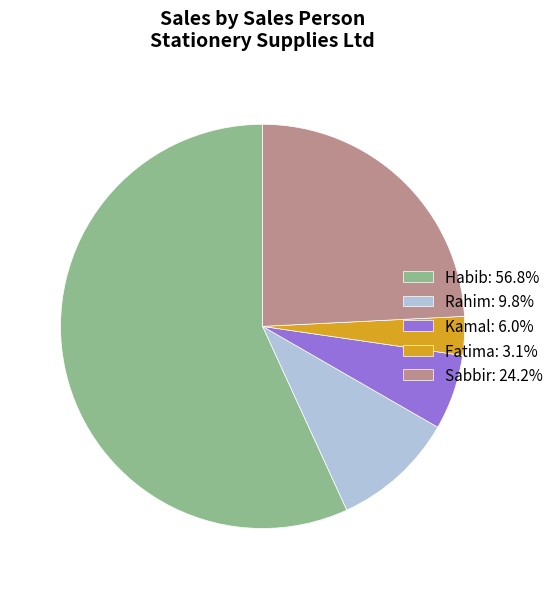

Is there any slice that represents more than half of the pie?

Yes